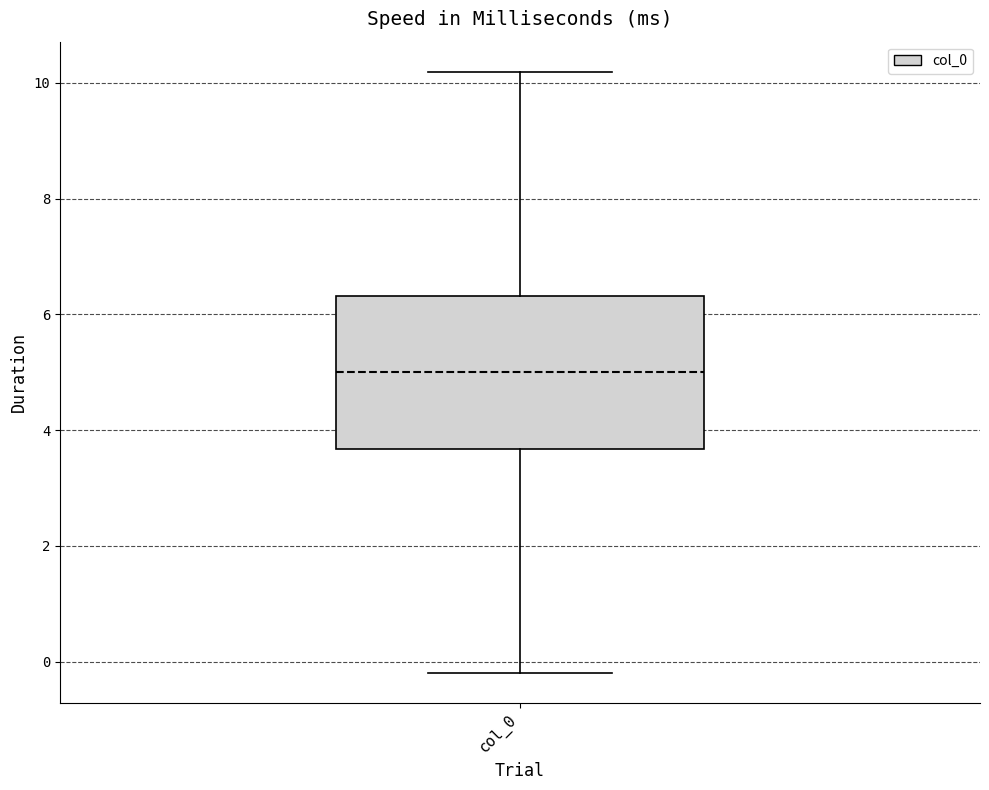

Read this box plot against the y-axis: the position of the median line, the range covered by the box, and the ends of both whiskers. The values are not printed on the chart, so give them approximately, as read against the axis.

median 5.0, box 3.6 to 6.4, whiskers -0.2 to 10.2